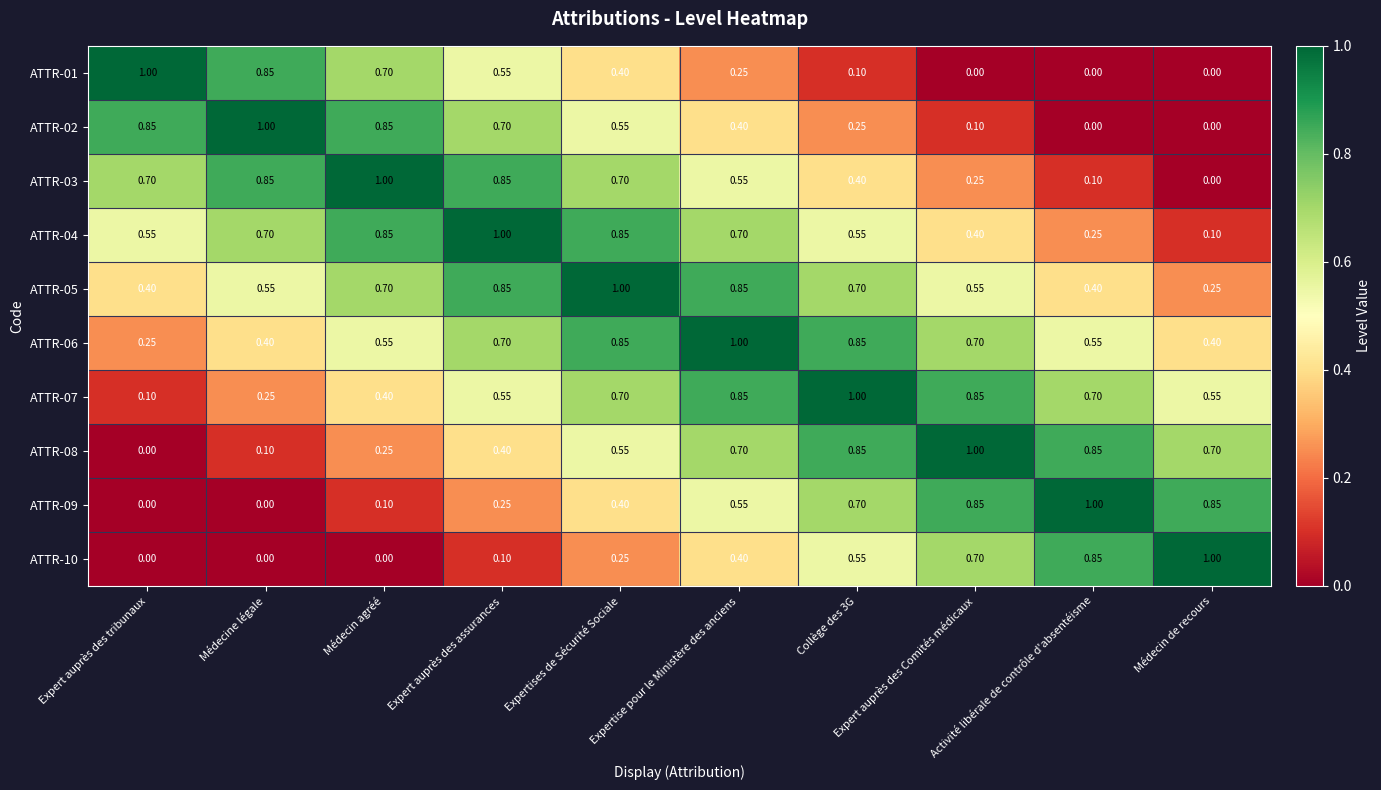

List the series in order of their peak value, highest first.

ATTR-01, ATTR-02, ATTR-03, ATTR-04, ATTR-05, ATTR-06, ATTR-07, ATTR-08, ATTR-09, ATTR-10